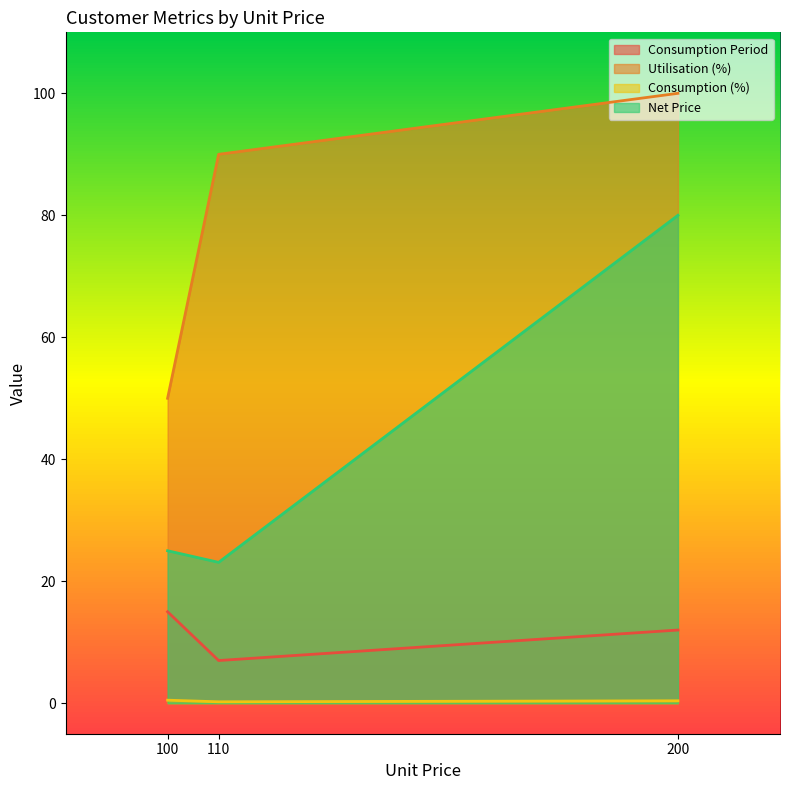

What is the difference between the maximum and minimum values in the Consumption Period series?

8.0